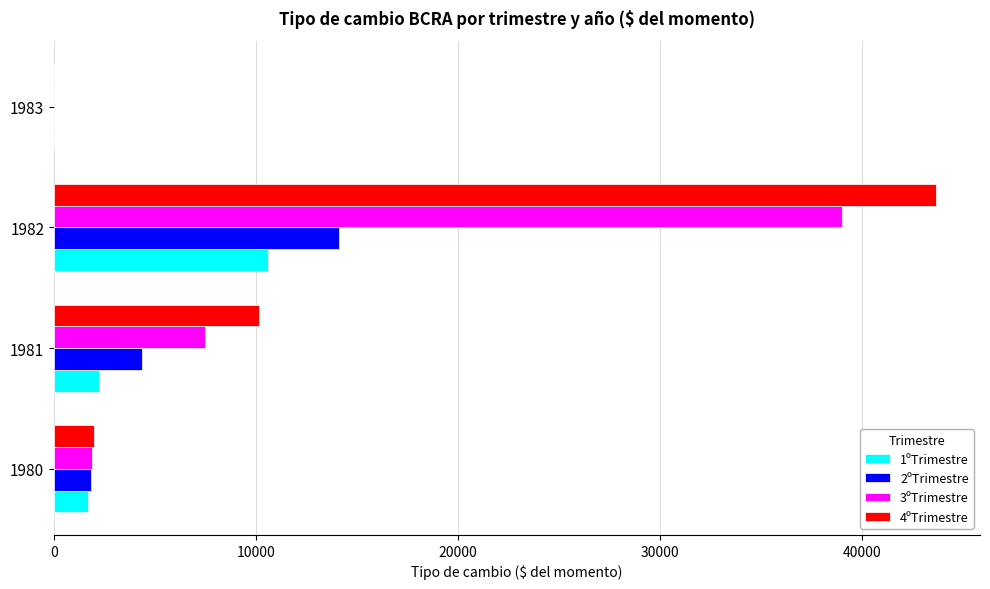

The 3ºTrimestre series shows 1913.0 at 1980. True or false?

True